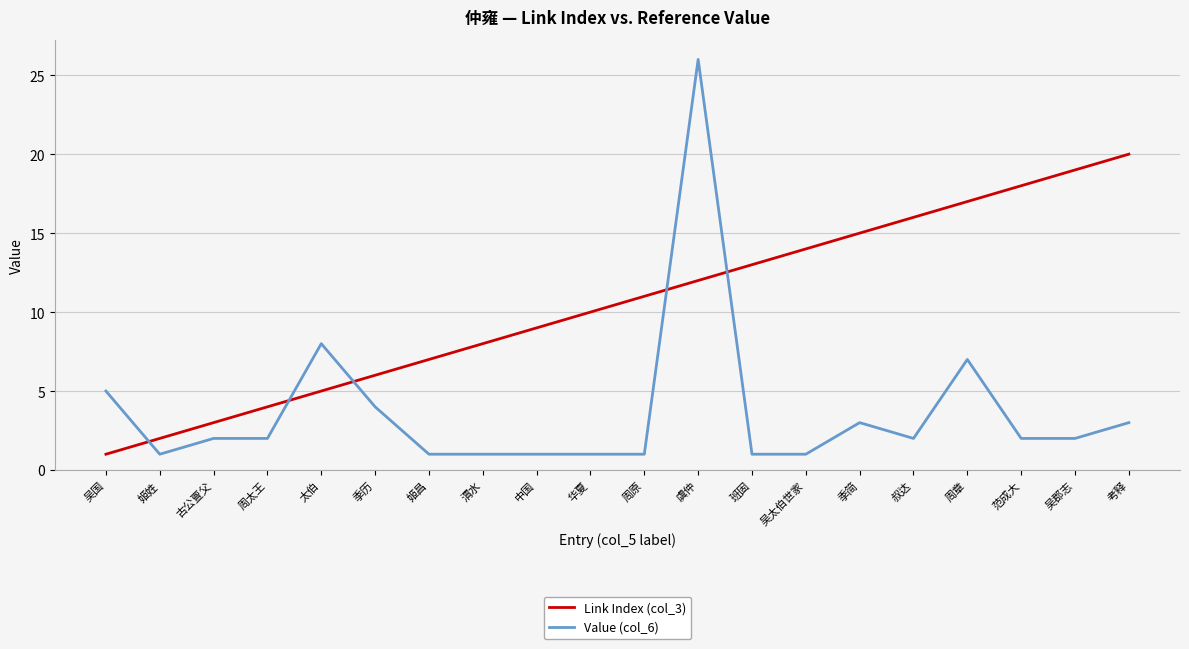

Read the Value (col_6) value at 周章, to the nearest 10.

10